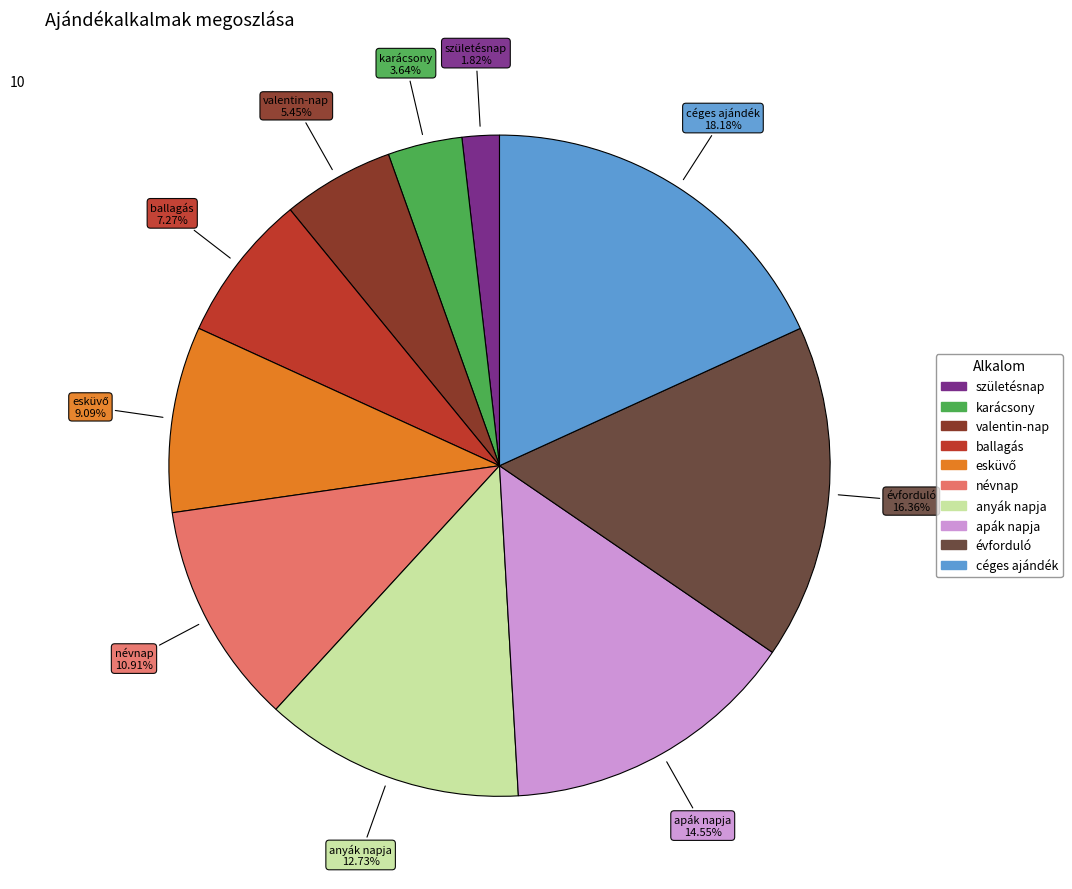

Combined, do céges ajándék and anyák napja account for over 50%?

No